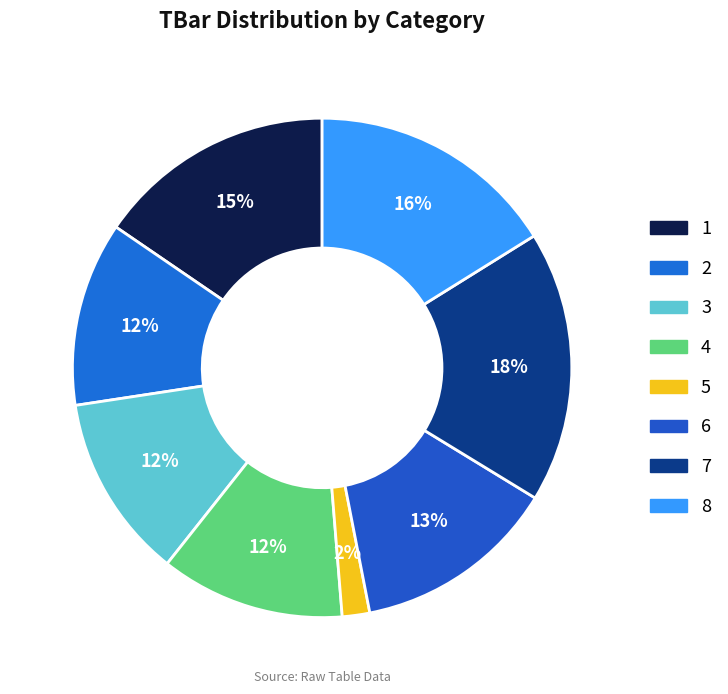

True or false: 4 accounts for 20% of the total.

False